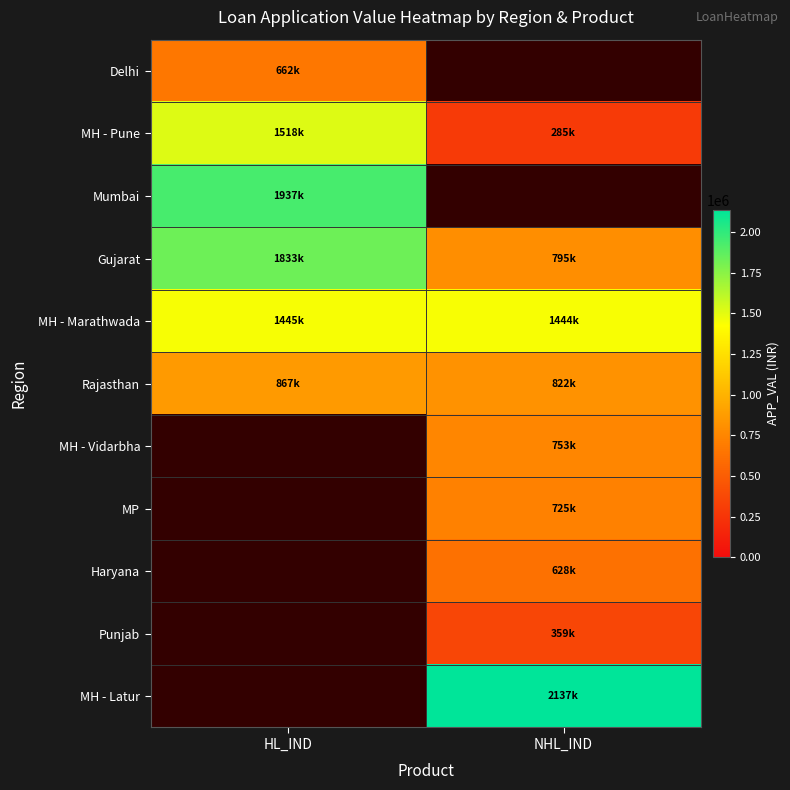

What is the minimum value shown in the chart?

285341.0